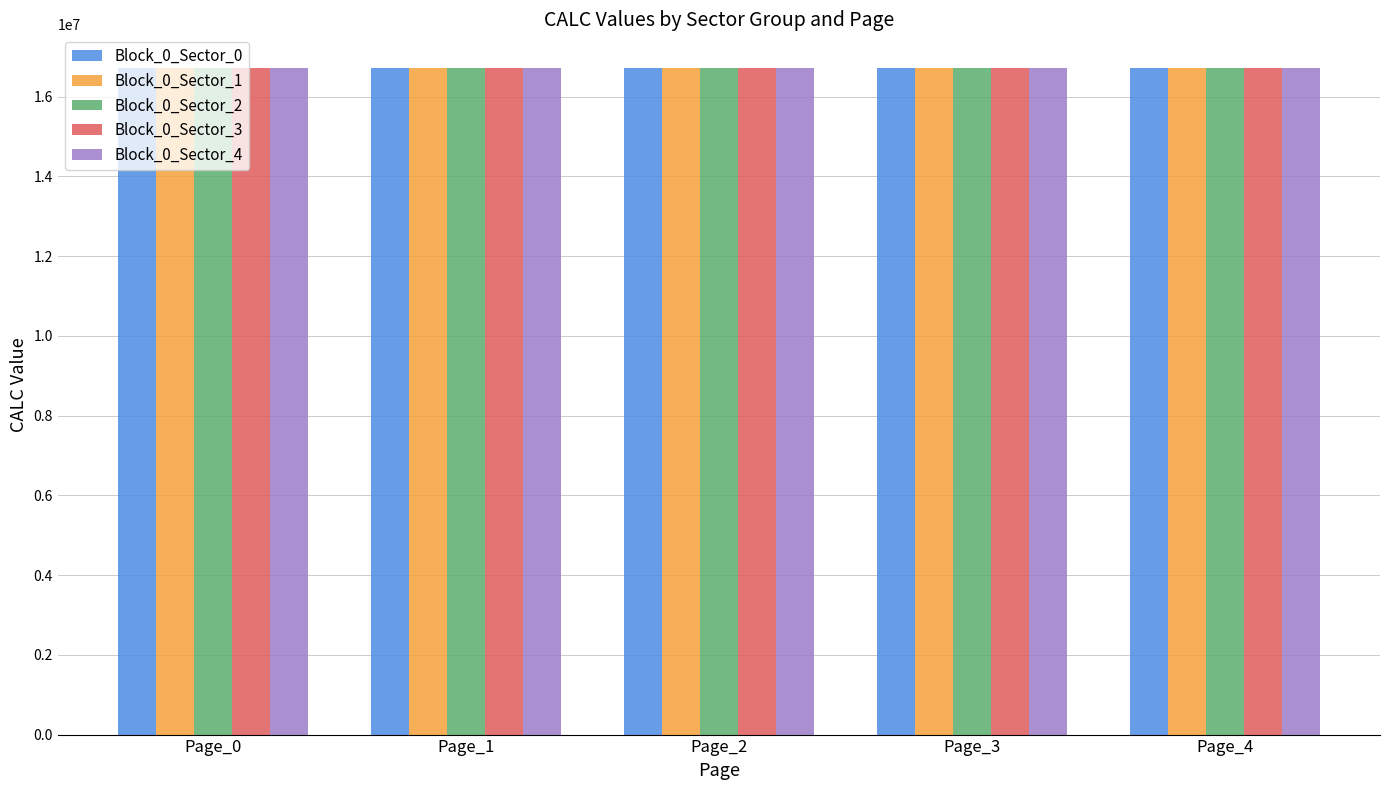

How many Block_0_Sector_1 values are between 16716032 and 16716544?

3